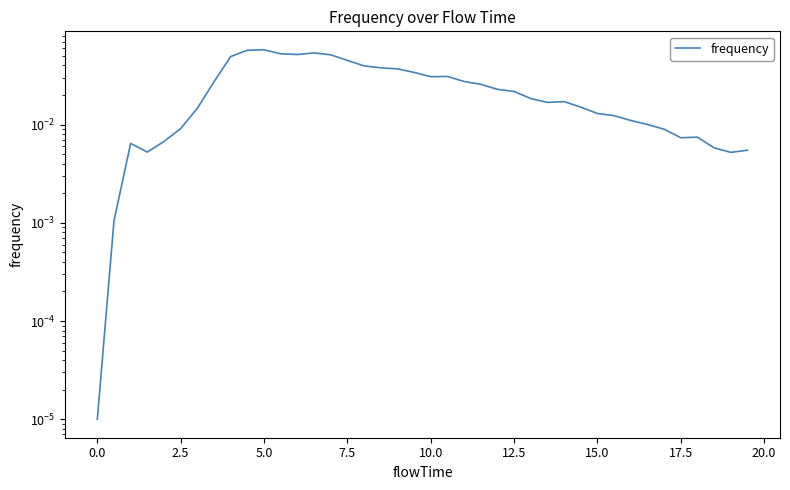

Is it true that the value at 17 is 0.1?

False